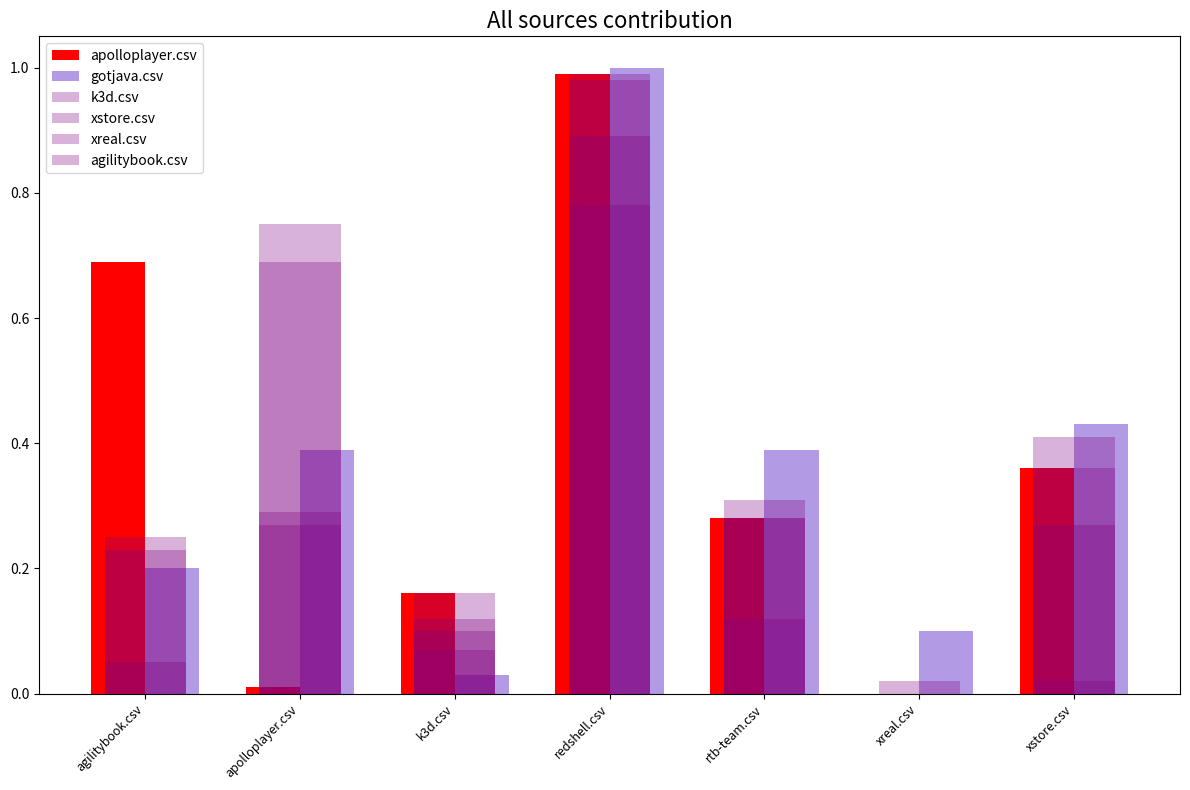

How many groups of bars are there?

7